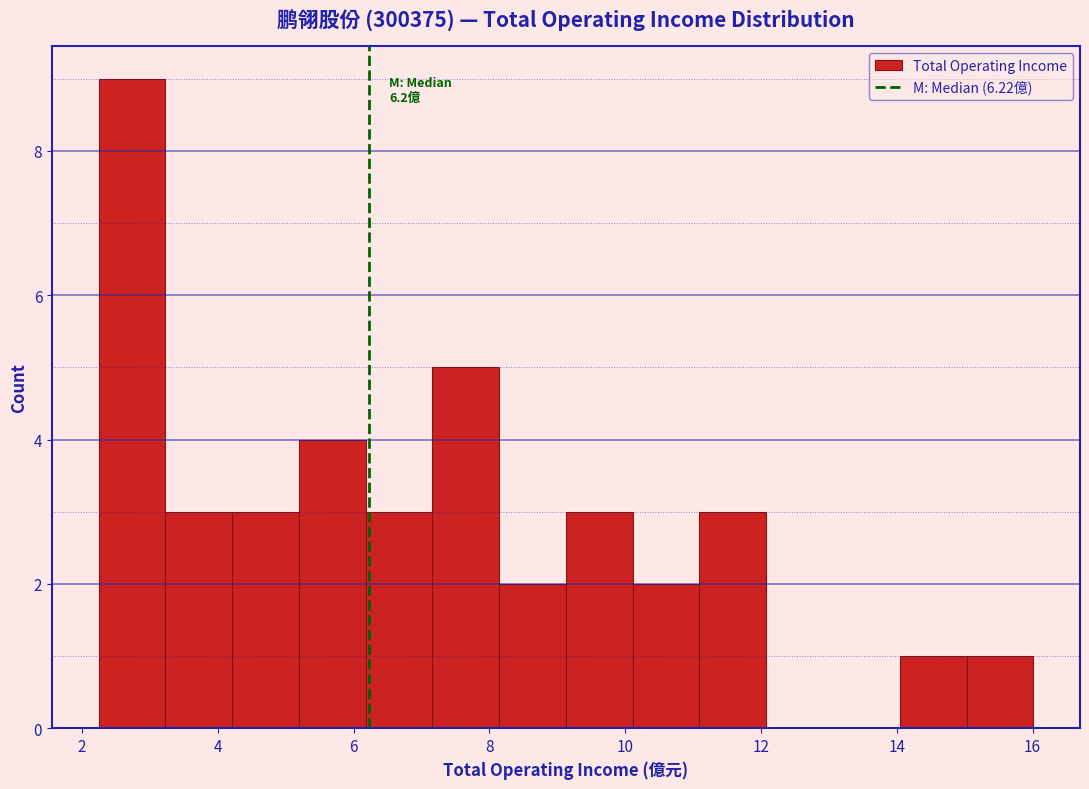

Over which range of the x-axis is the bar tallest?

2.2 to 3.2